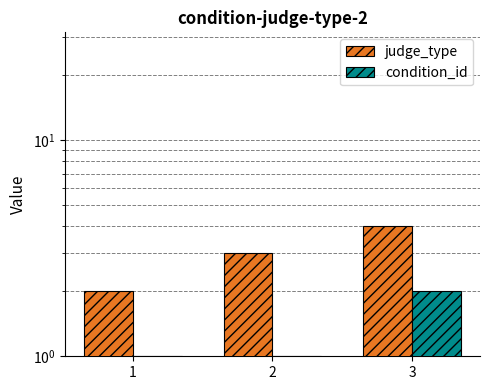

What is the value of the condition_id bar at the 3rd from the left?

2